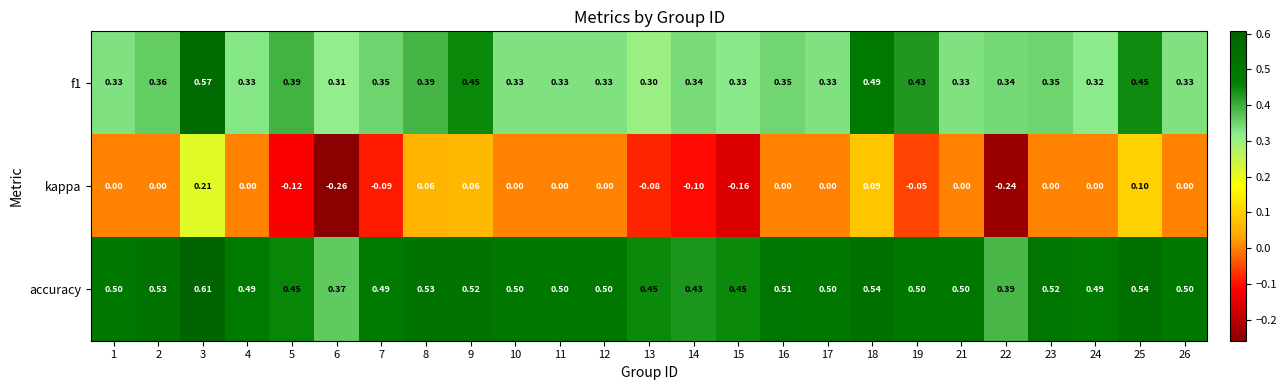

Count the number of data series in this chart.

3